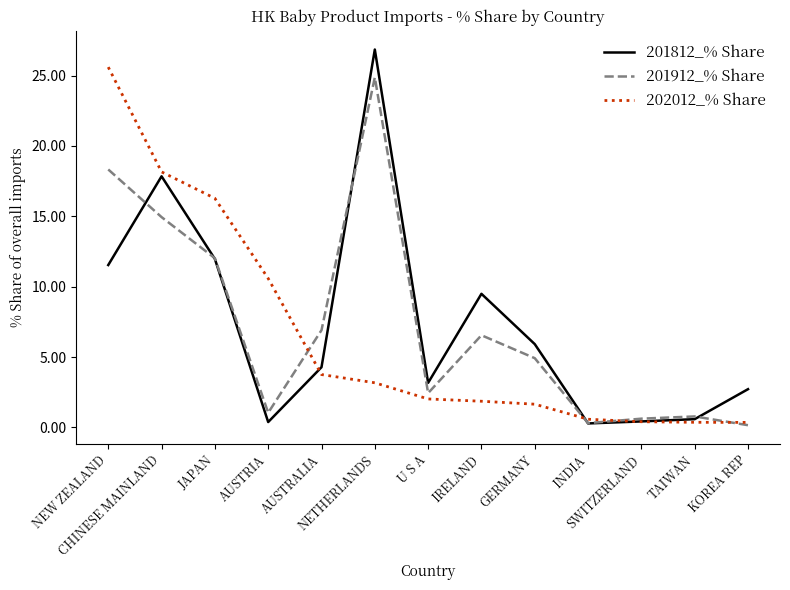

Which series has the widest spread of values?

201812_% Share